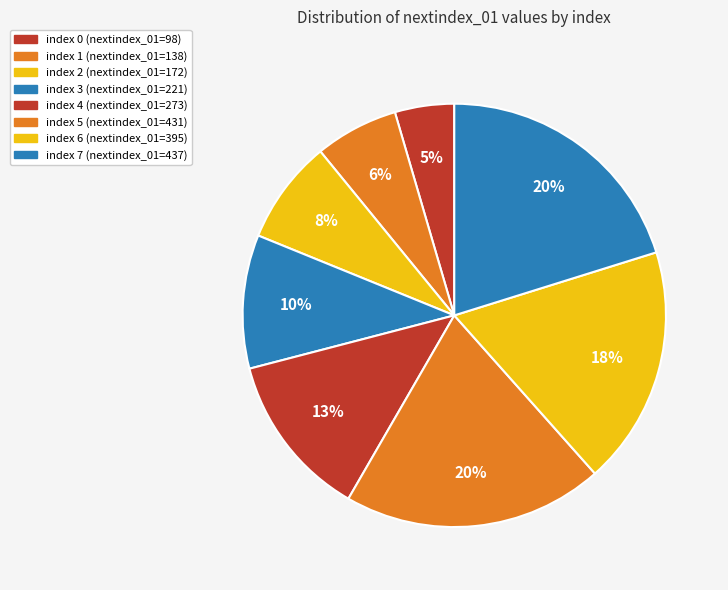

Is there a majority slice in this chart?

No